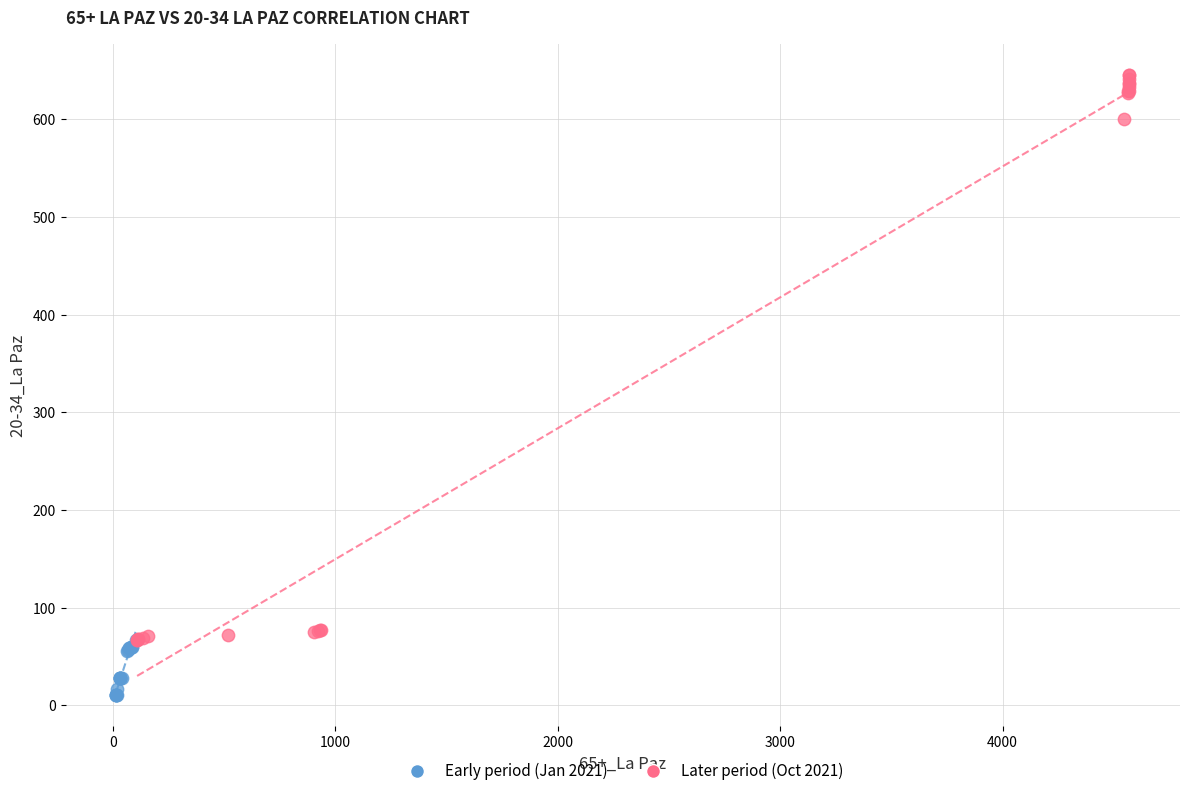

Which series contains the lowest Y value?

Early period (Jan 2021)